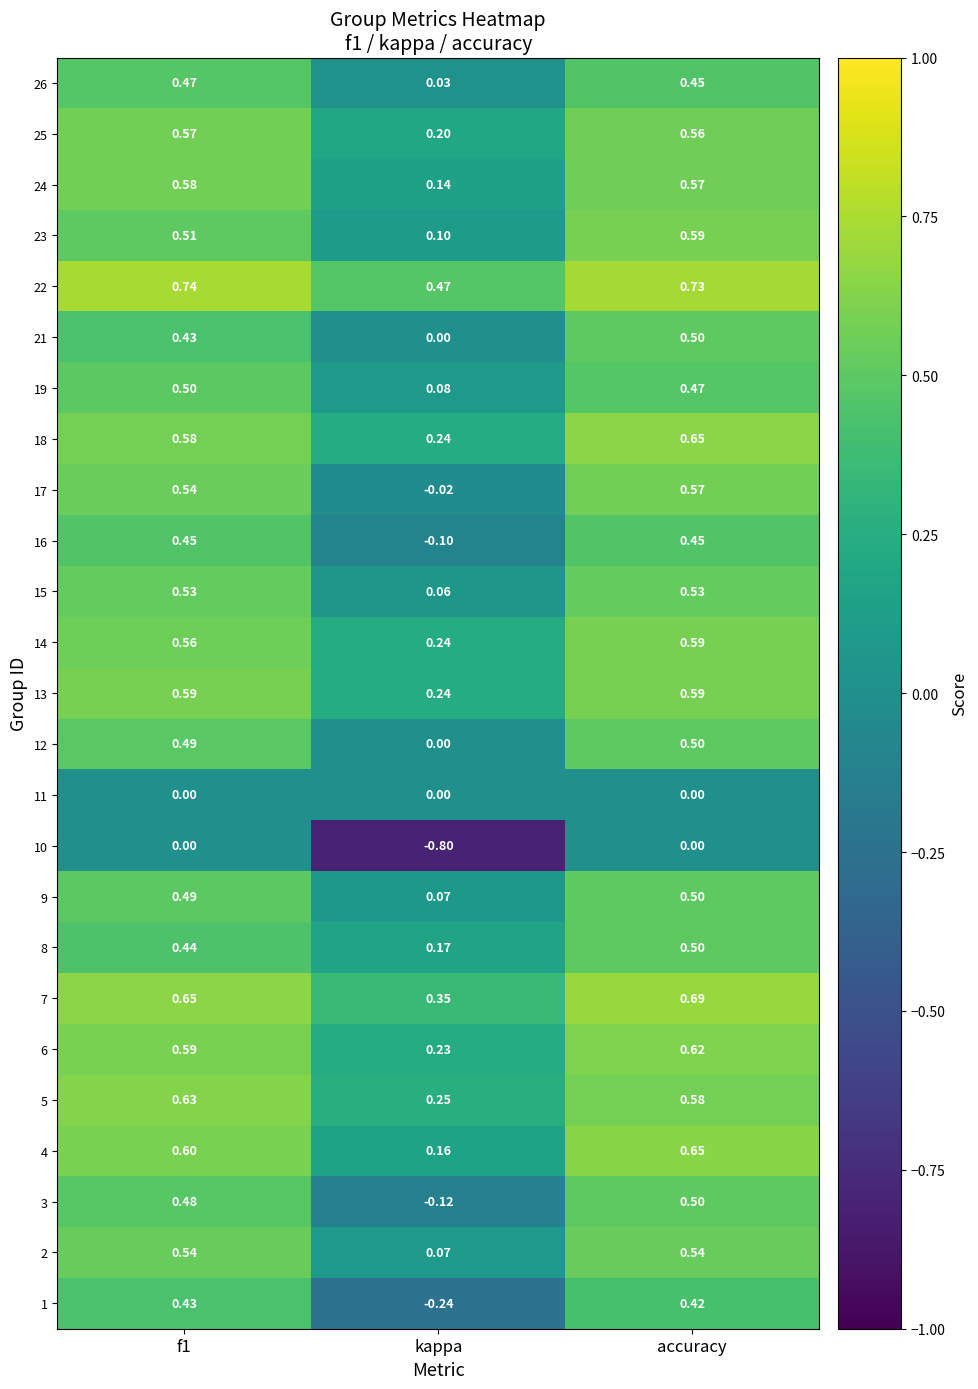

At which category is the sum across all series the highest?

accuracy